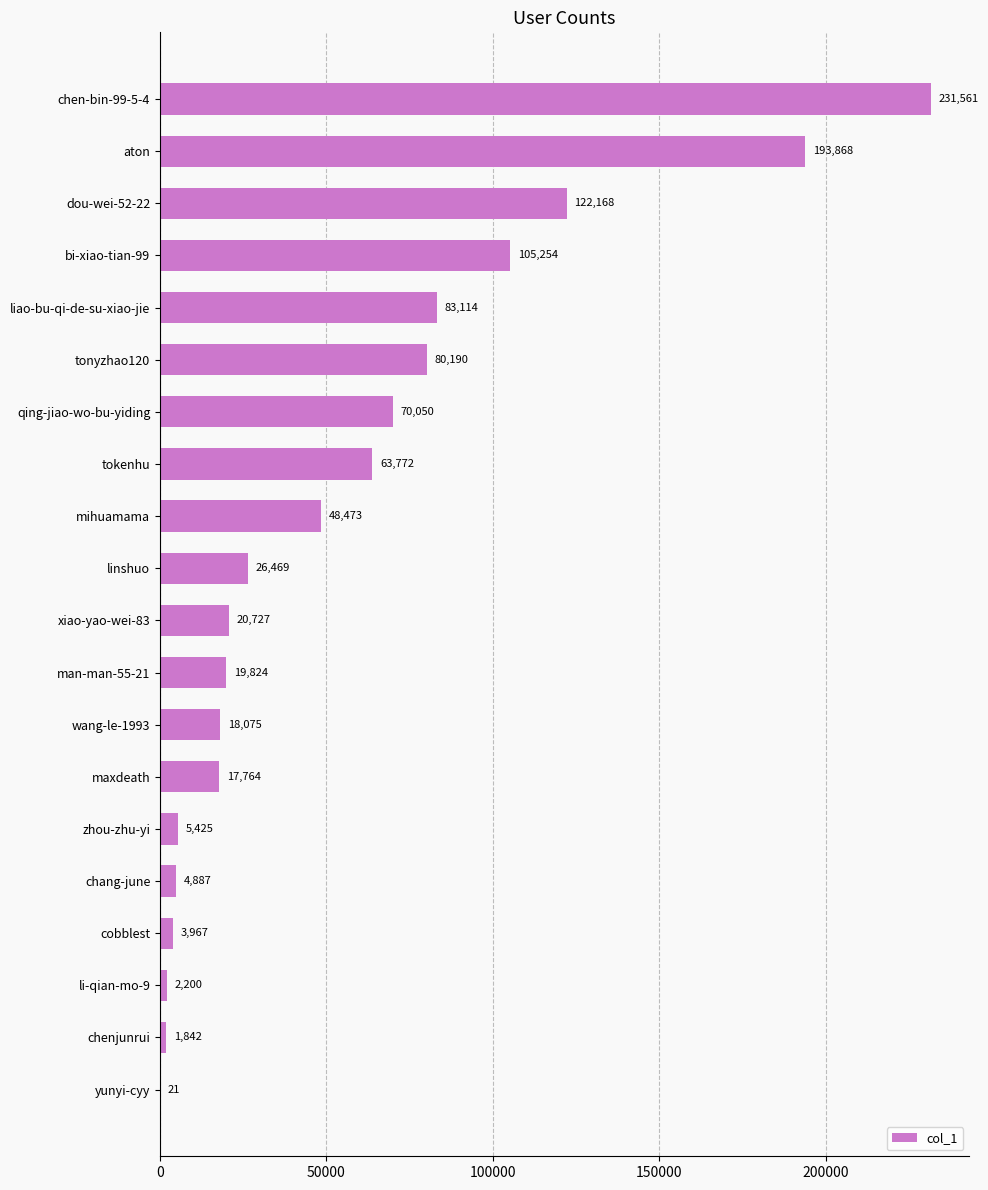

What is the maximum value shown in the chart?

231561